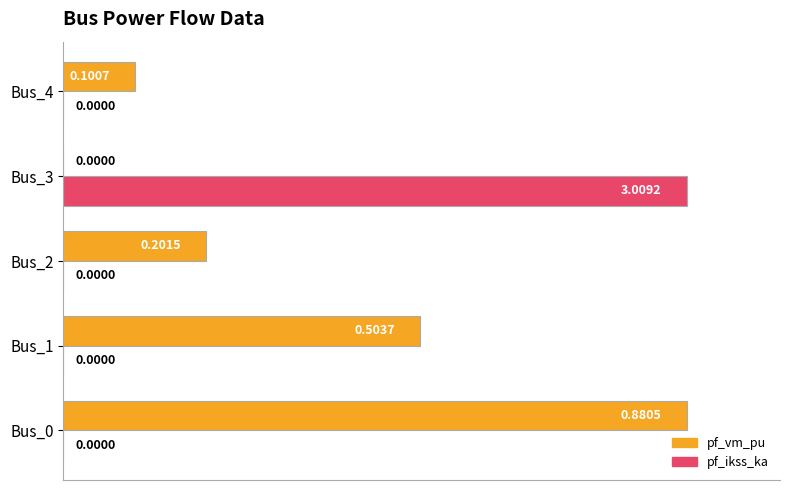

Is the value of pf_ikss_ka at Bus_2 greater than the value of pf_vm_pu at Bus_0?

No